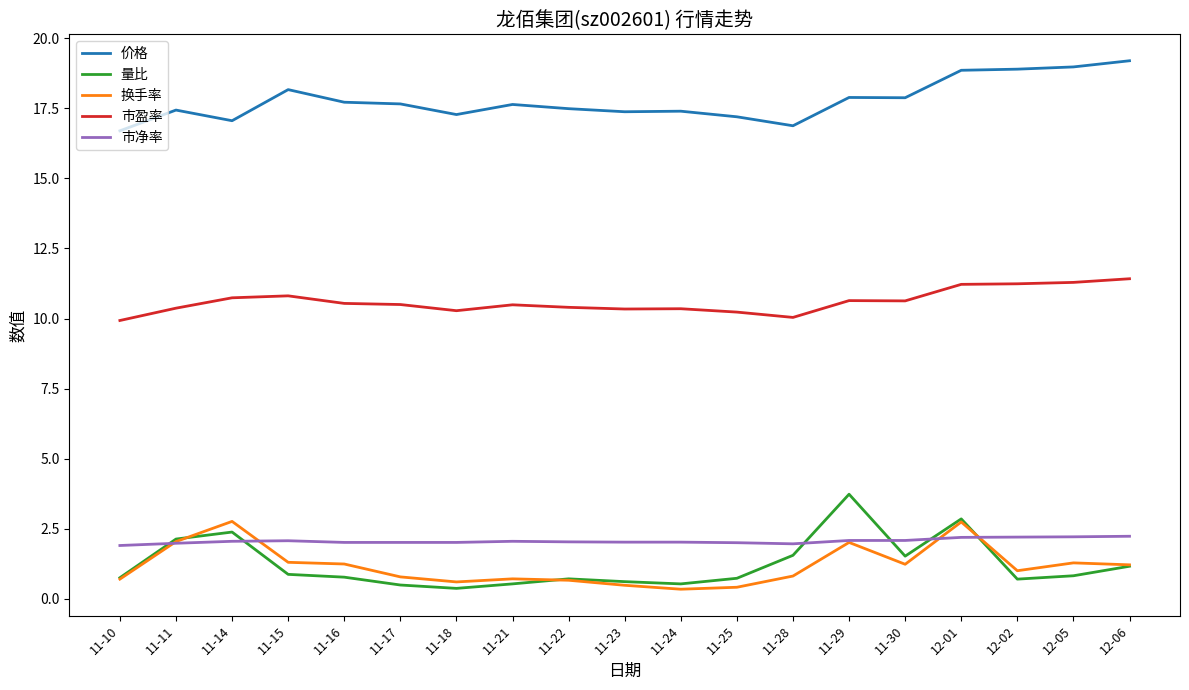

What is the lowest value of the 价格 series?

16.7